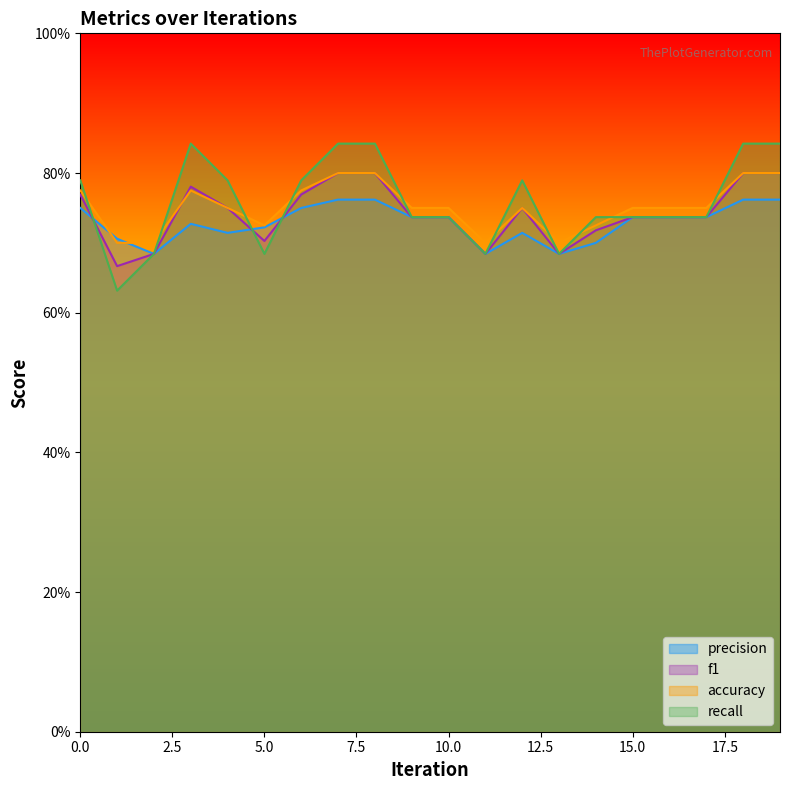

At which category is the sum across all series the highest?

7